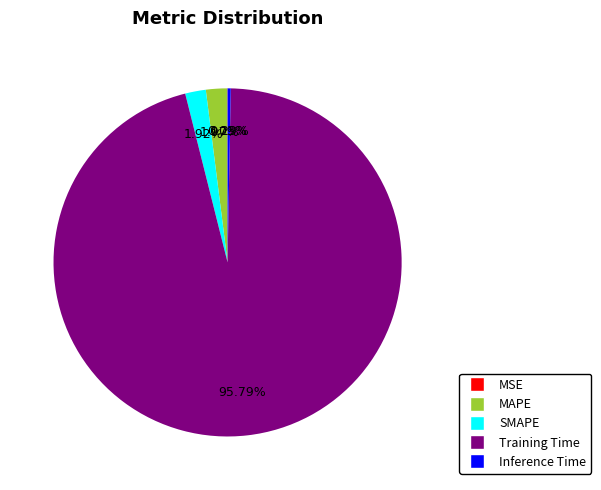

To the nearest percent, what is the average slice percentage?

20%